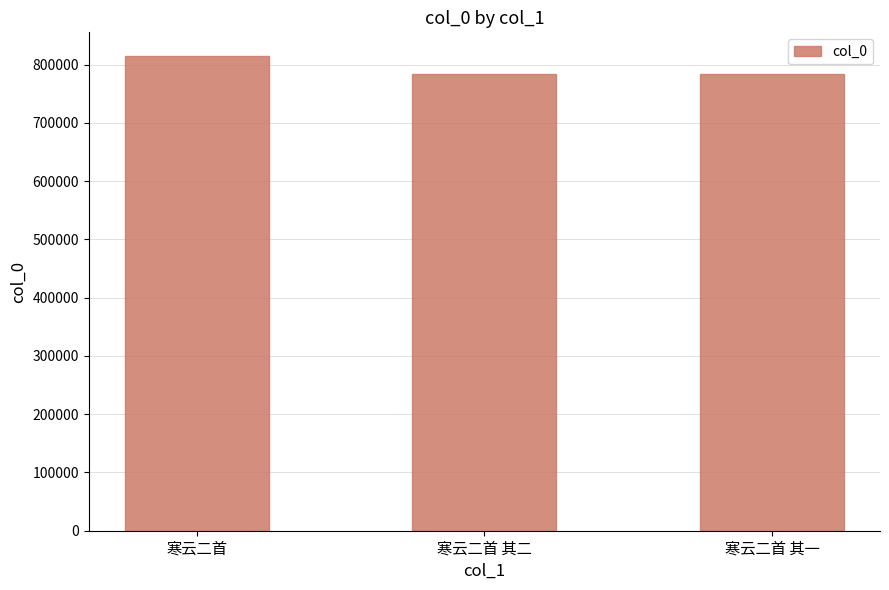

True or false: the data shows 814813 at 寒云二首.

True